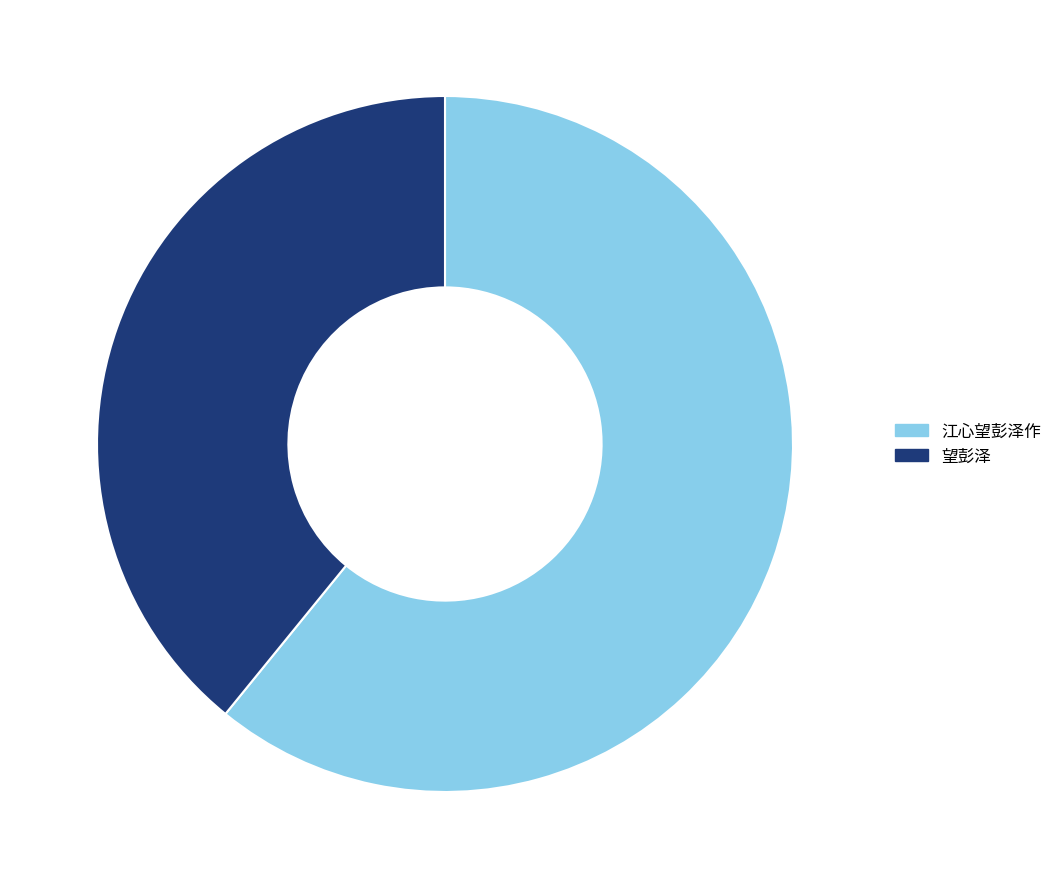

Is it true that 江心望彭泽作 is 74% of the pie?

False